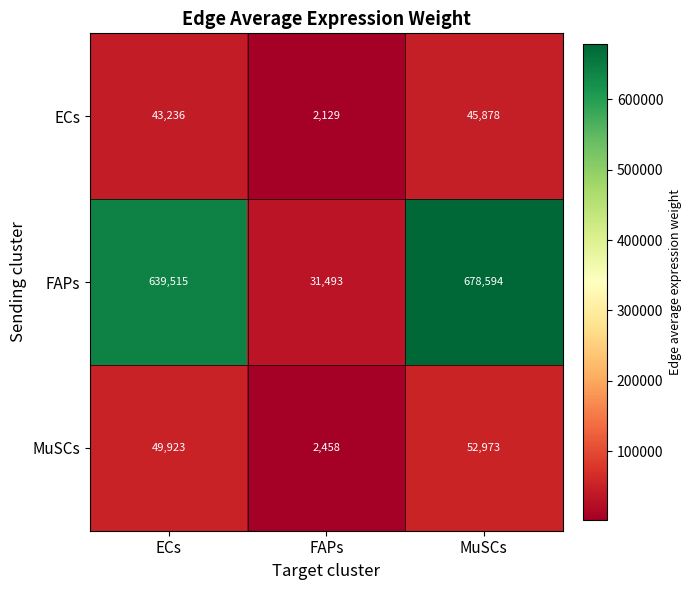

What is the sum of the MuSCs values at FAPs and MuSCs?

55431